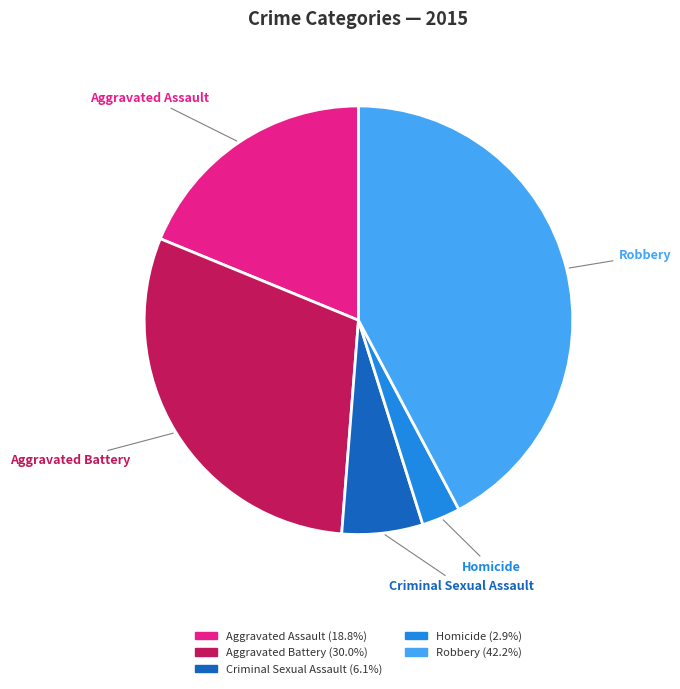

Which category has the smallest portion of the pie?

Homicide